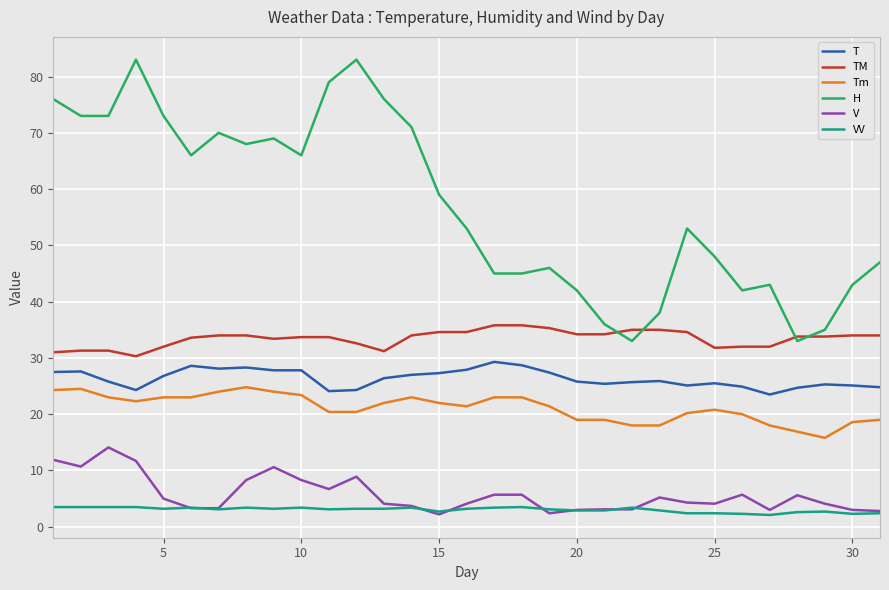

Which series has the widest spread of values?

H